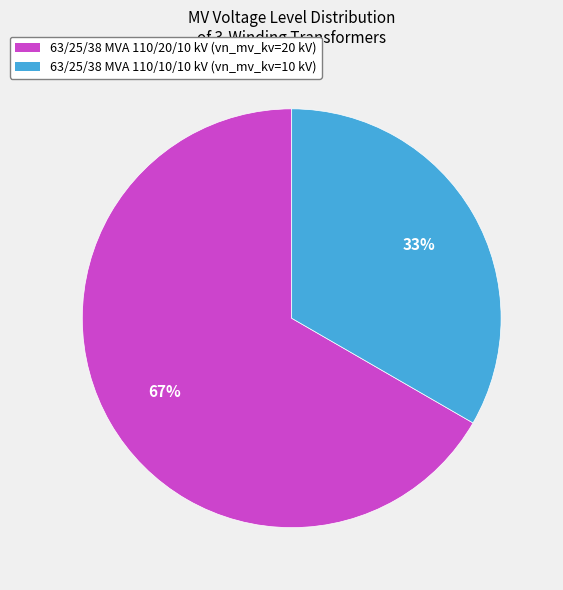

Combined, do 63/25/38 MVA 110/10/10 kV (vn_mv_kv=10 kV) and 63/25/38 MVA 110/20/10 kV (vn_mv_kv=20 kV) account for over 50%?

Yes